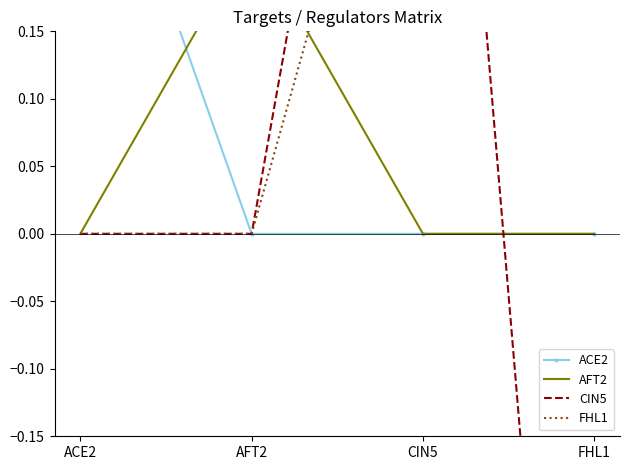

Which series has the widest spread of values?

CIN5